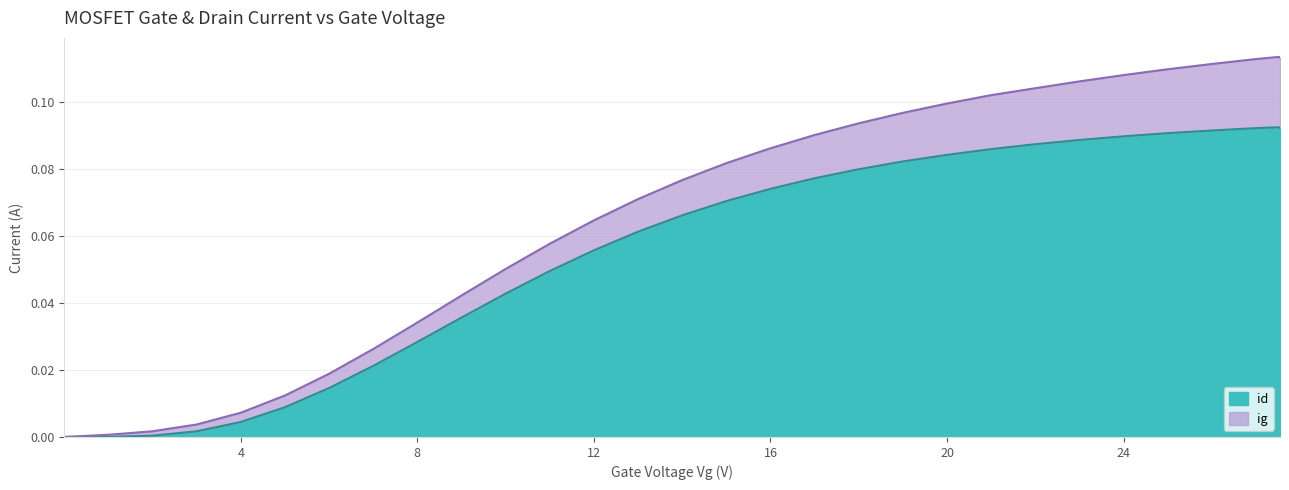

Reading left to right, list all the values displayed in this chart.

0.0	0.0	0.0	0.0	0.0	0.0	0.0	0.0	0.0	0.0	0.0	0.0	0.1	0.1	0.1	0.1	0.1	0.1	0.1	0.1	0.1	0.1	0.1	0.1	0.1	0.1	0.1	0.1	0.1	0.1	0.1